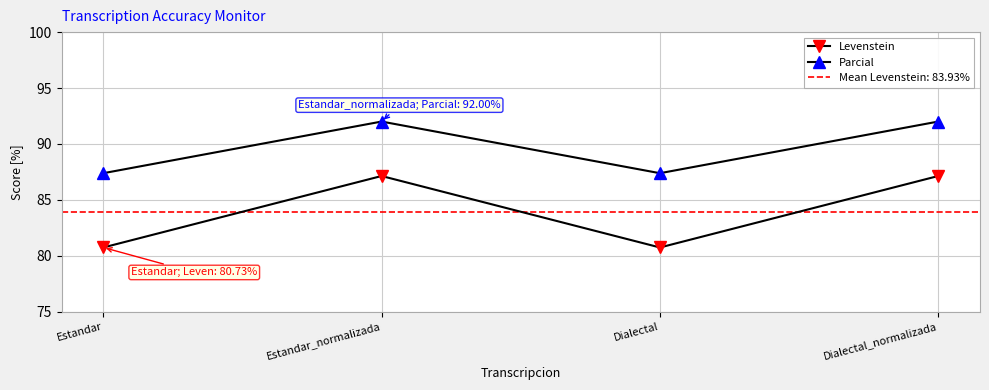

Which has a higher value, Dialectal or Estandar?

Dialectal